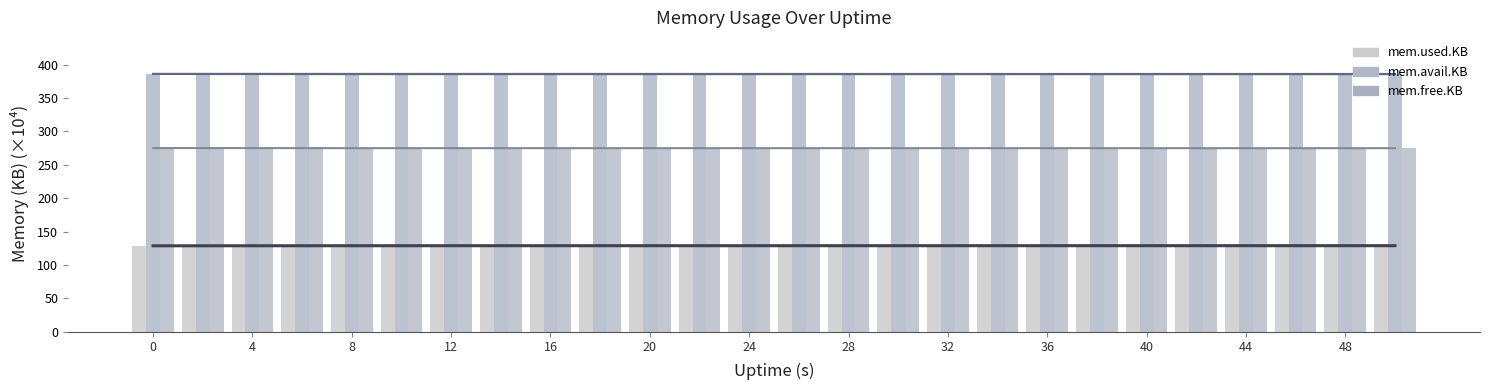

What is the highest value of the mem.used.KB series?

128.9